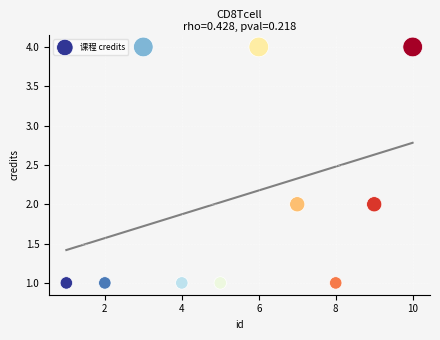

What is the range of X values (max minus min)?

9